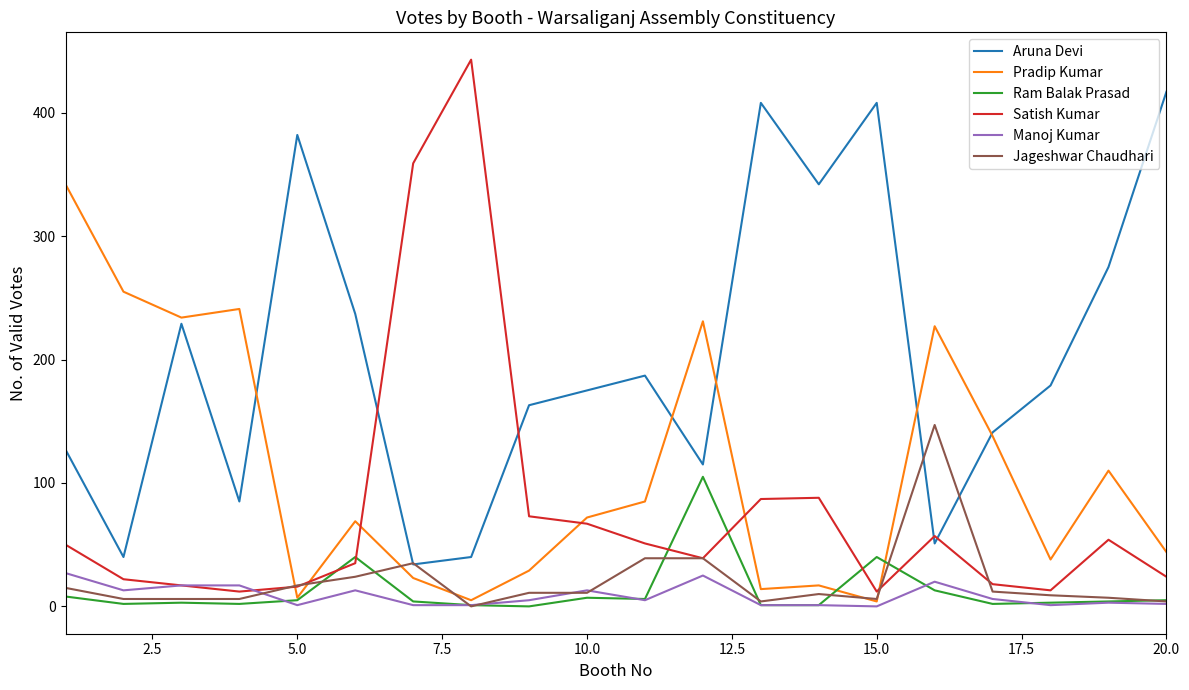

Which series has the largest total across all categories?

Aruna Devi